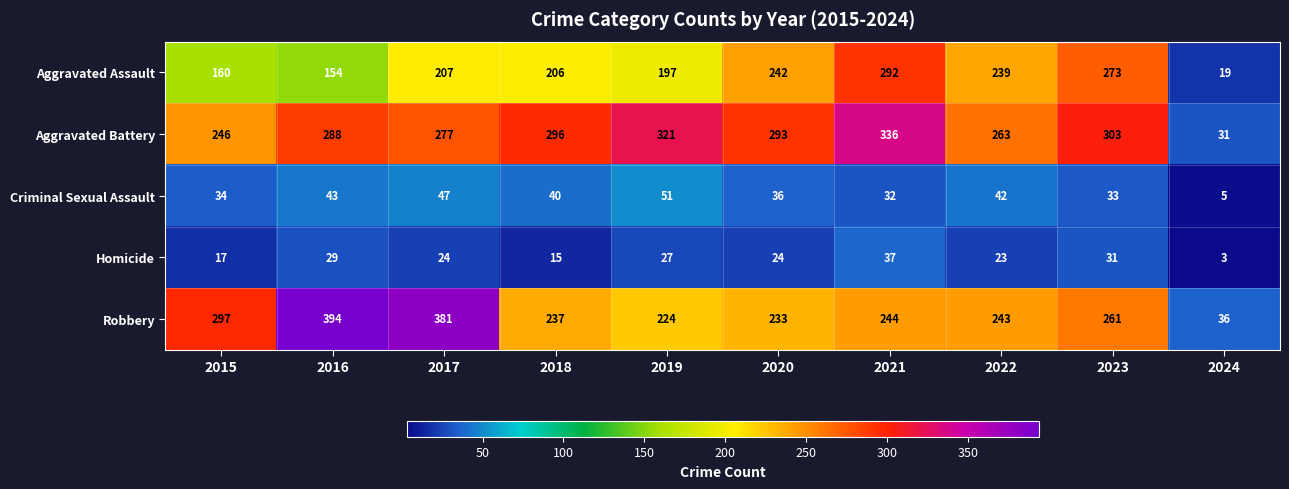

Which series has the largest total across all categories?

Aggravated Battery